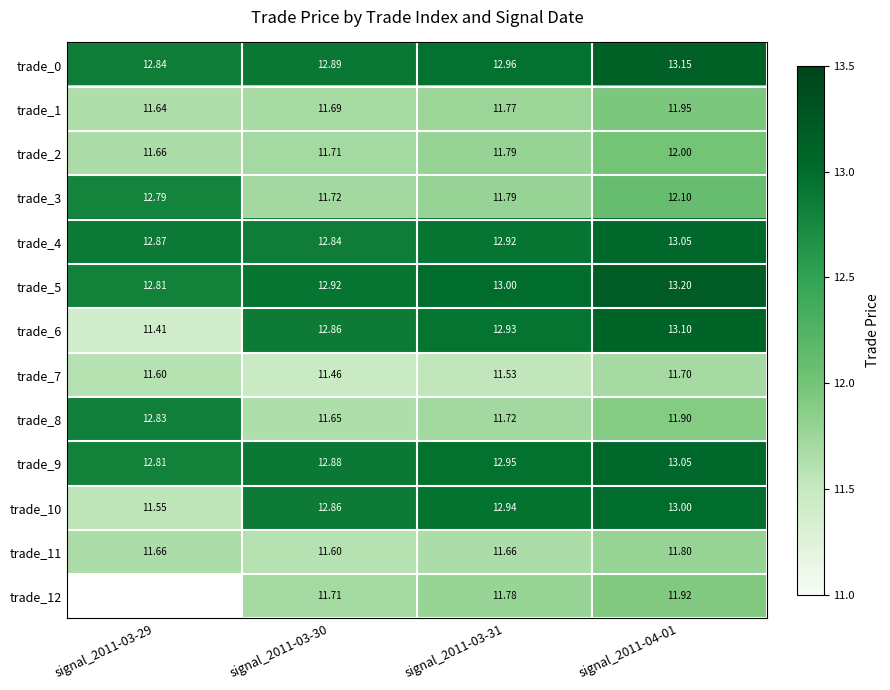

Is the value of trade_1 at signal_2011-03-31 greater than the value of trade_12 at signal_2011-03-30?

Yes